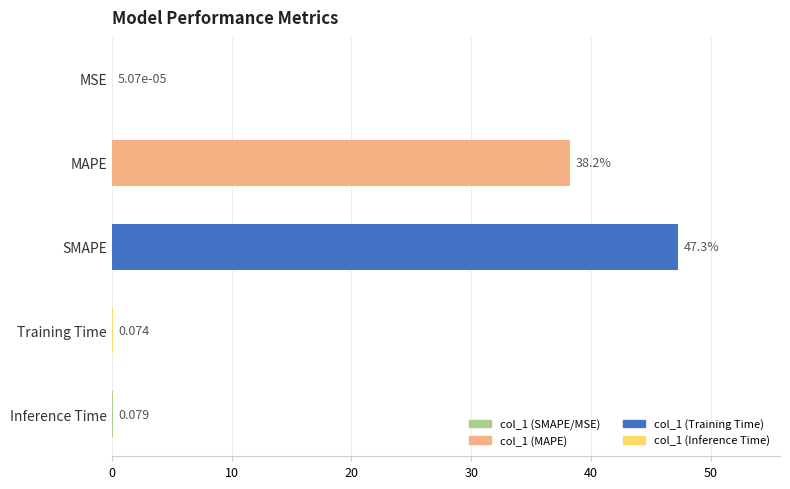

The value at SMAPE is 47.3. True or false?

True